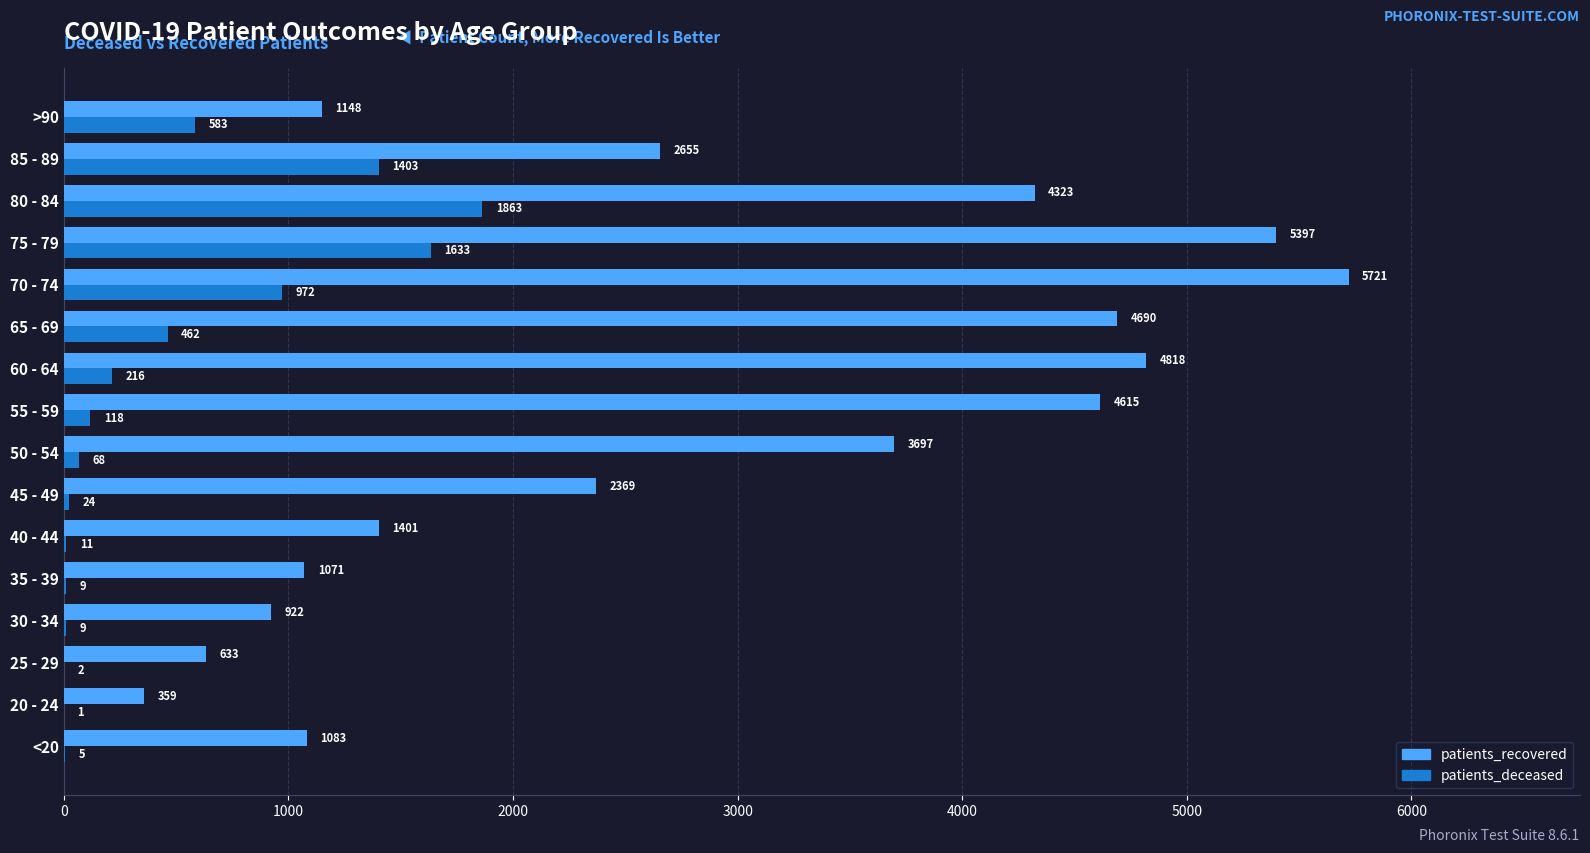

What is the maximum value shown in the chart?

5721